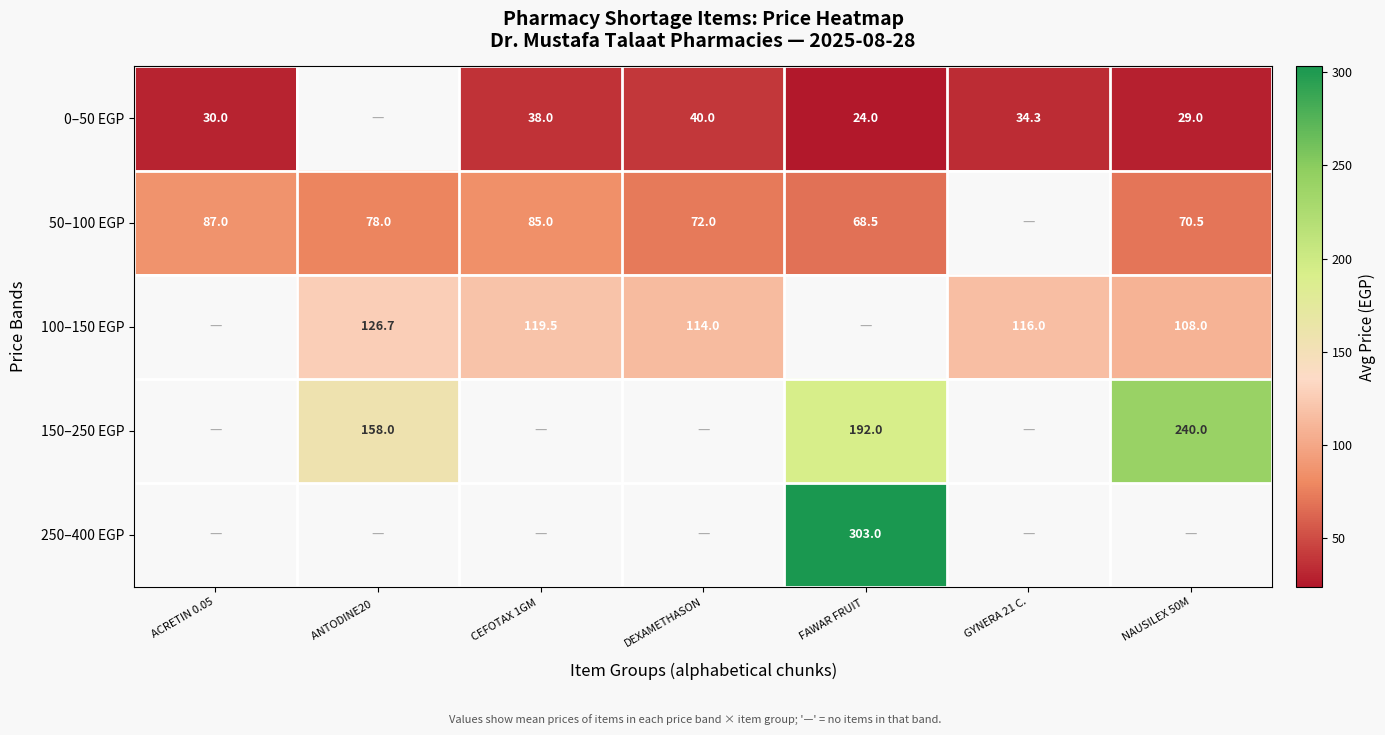

Is the value of 0–50 EGP at CEFOTAX 1GM  greater than the value of 100–150 EGP at CEFOTAX 1GM ?

No